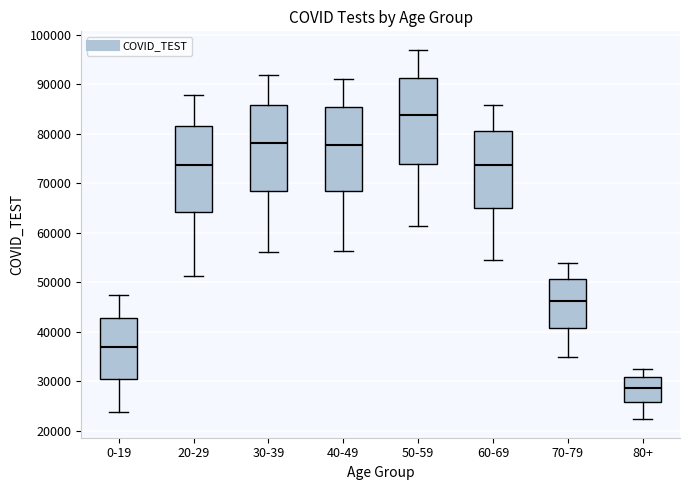

Where does the median line of the box for 50-59 sit on the y-axis? The values are not printed on the chart, so give them approximately, as read against the axis.

84000